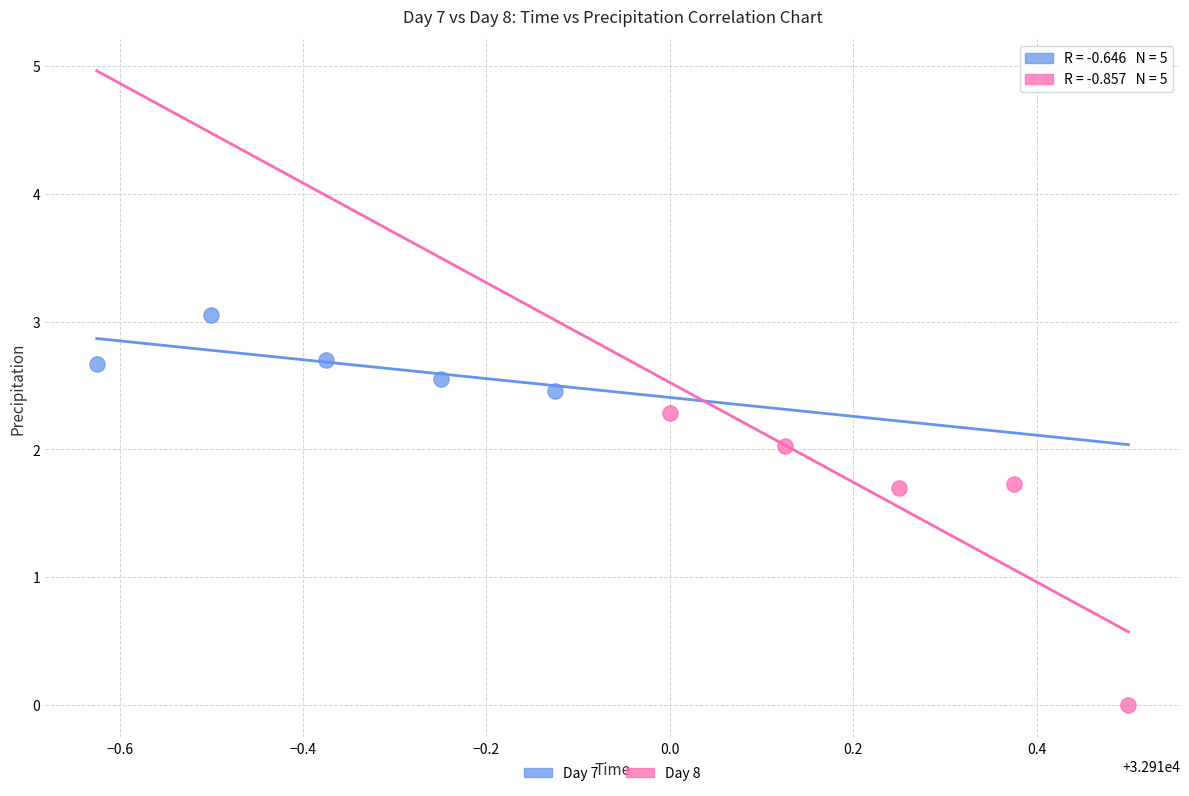

What are all the series names shown in the legend?

Day 7, Day 8